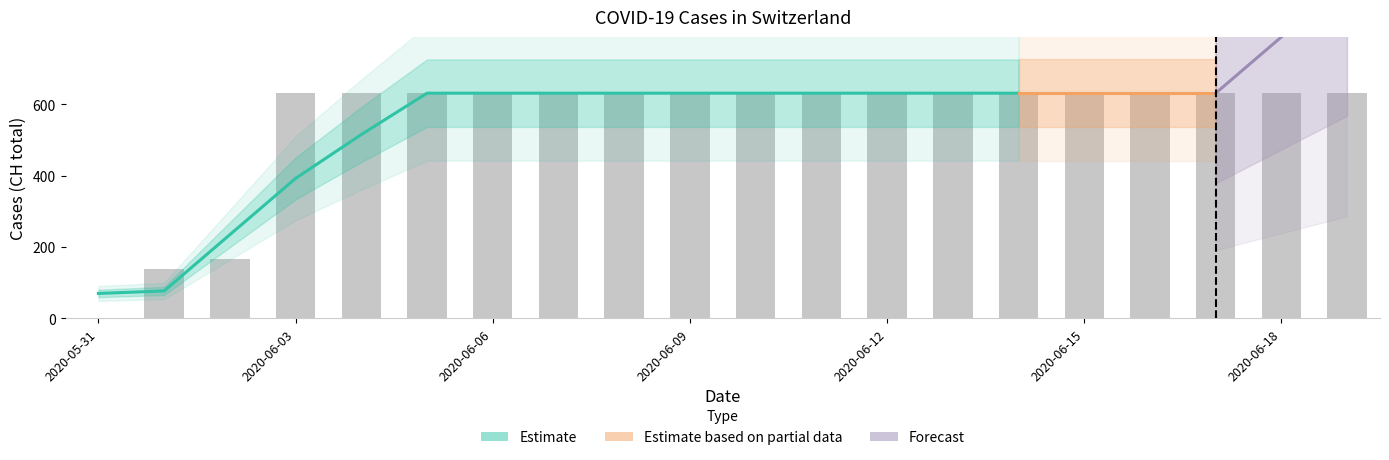

Approximately how many times larger is the value at 2020-06-03 compared to 2020-06-13?

1.0